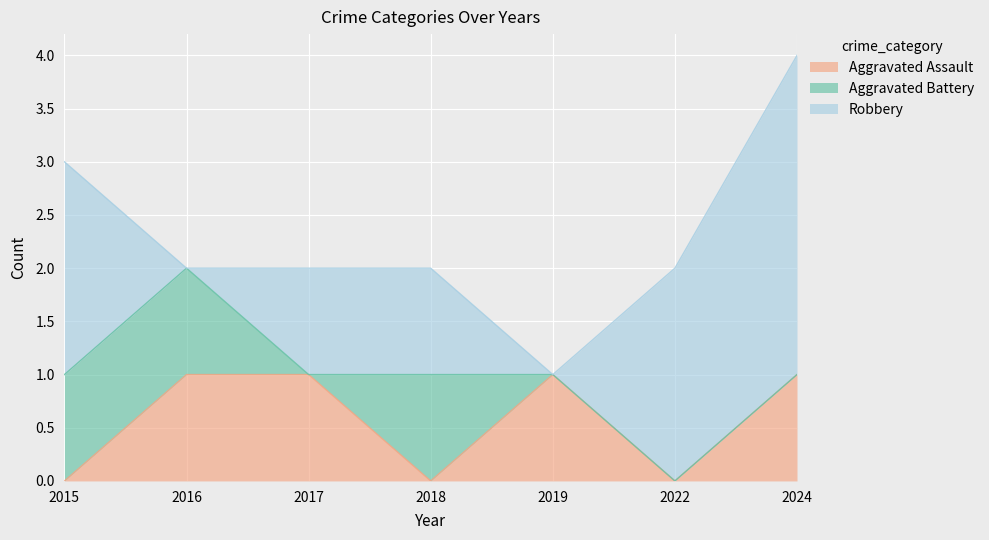

What is the value of the Aggravated Battery point at the 4th from the left?

1